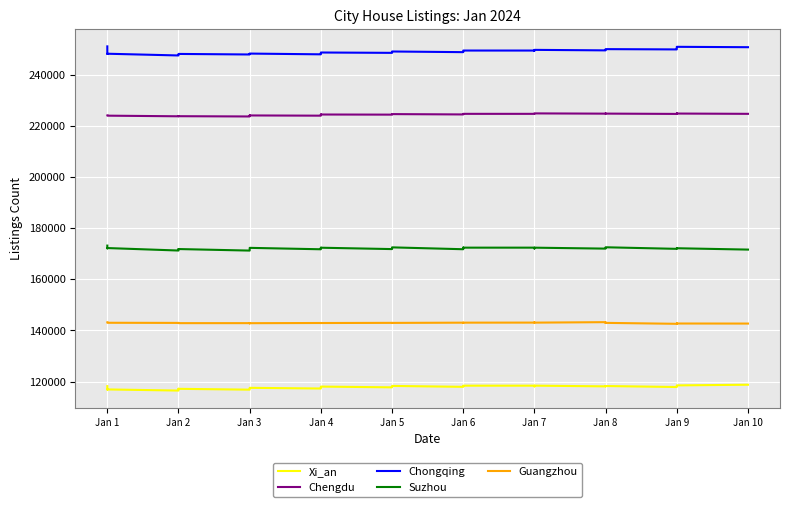

At which category does Chengdu reach its first local peak?

Jan 2